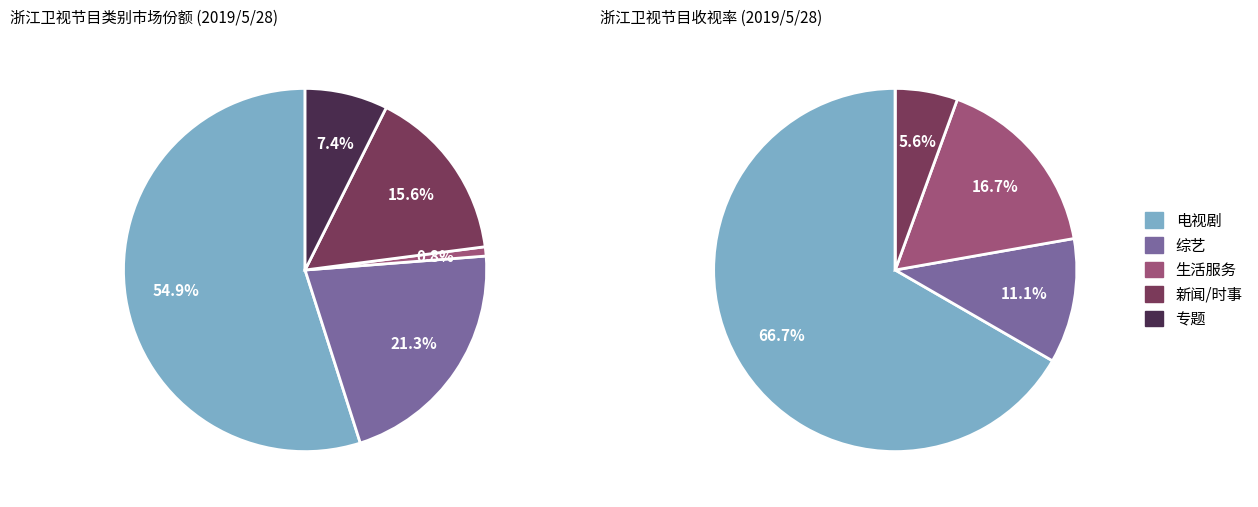

Which slice is the smallest?

生活服务